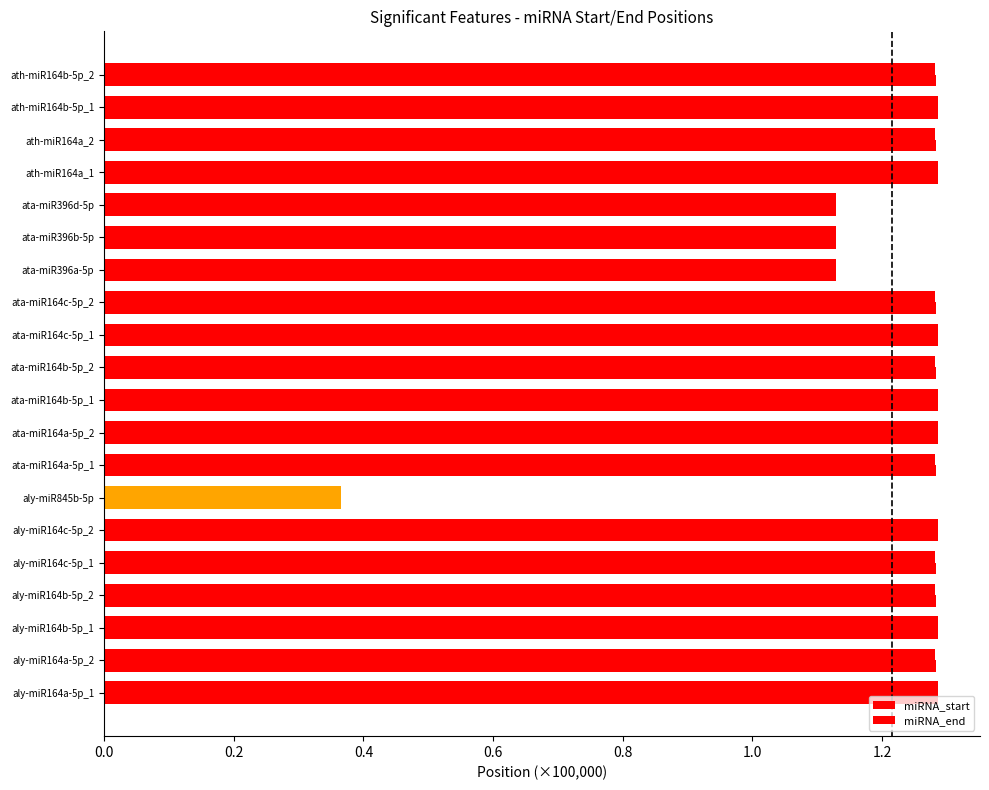

Which series has the largest range (max minus min)?

miRNA_start